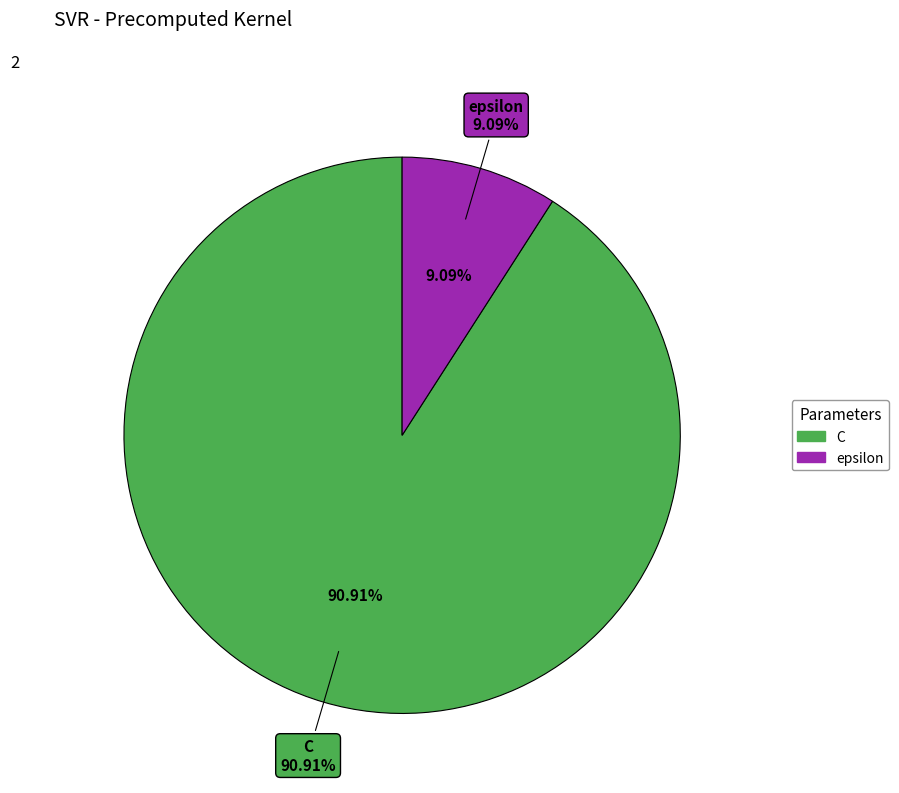

Count the number of slices in the pie.

2